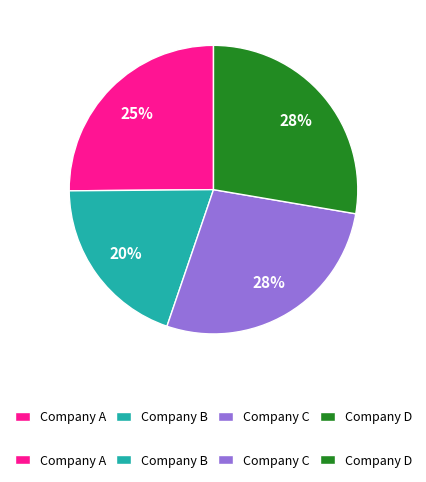

Does any single category account for the majority?

No